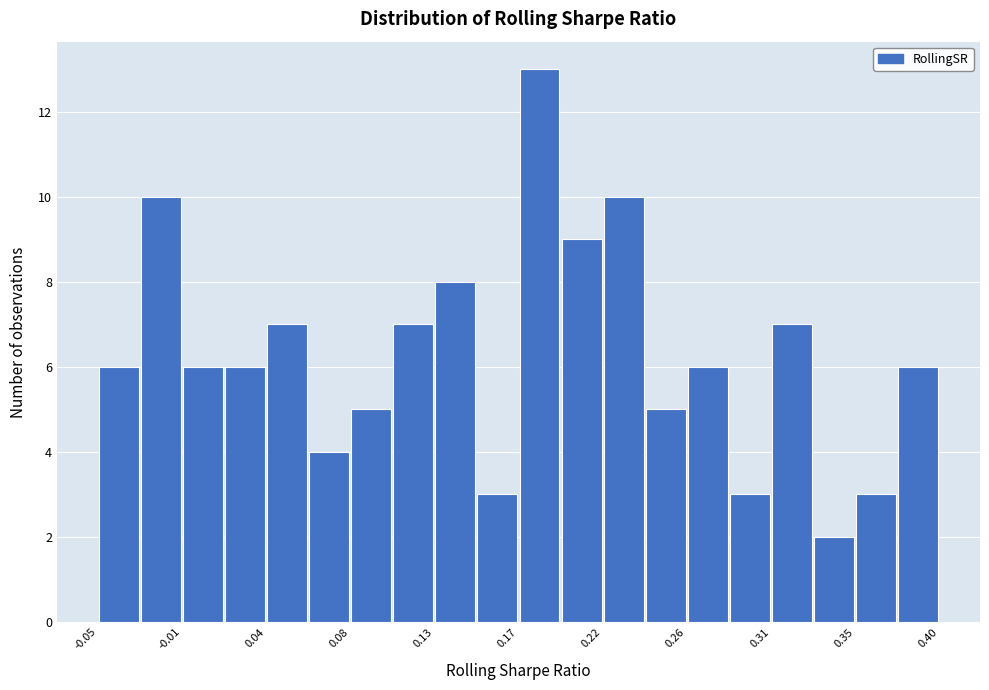

Over which range of the x-axis is the bar tallest?

0.175 to 0.195